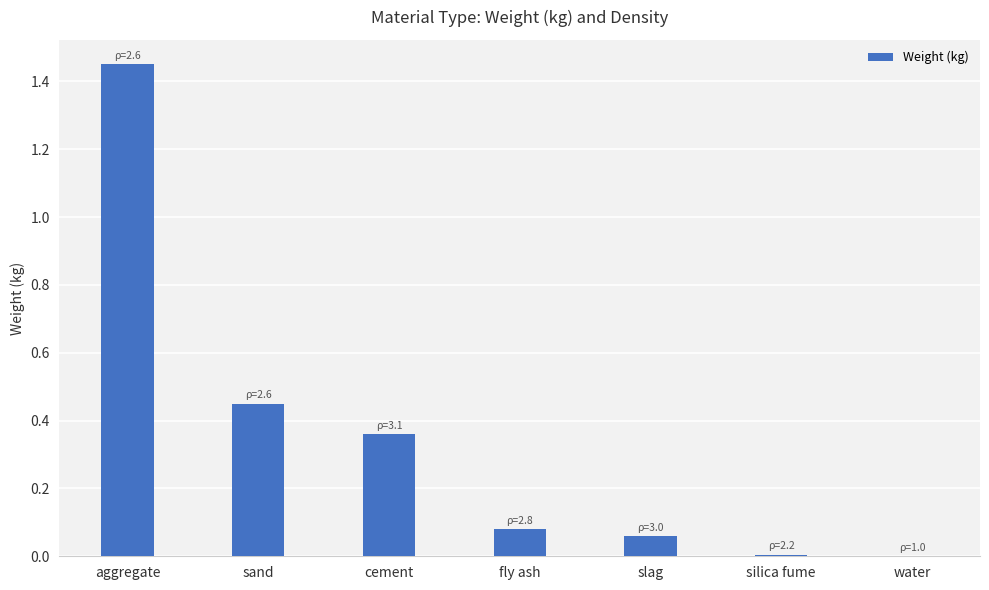

Between sand and aggregate, which is larger?

aggregate